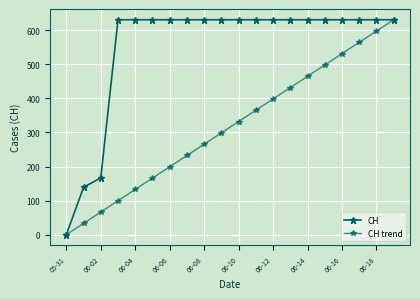

True or false: CH and CH trend cross at least once.

False